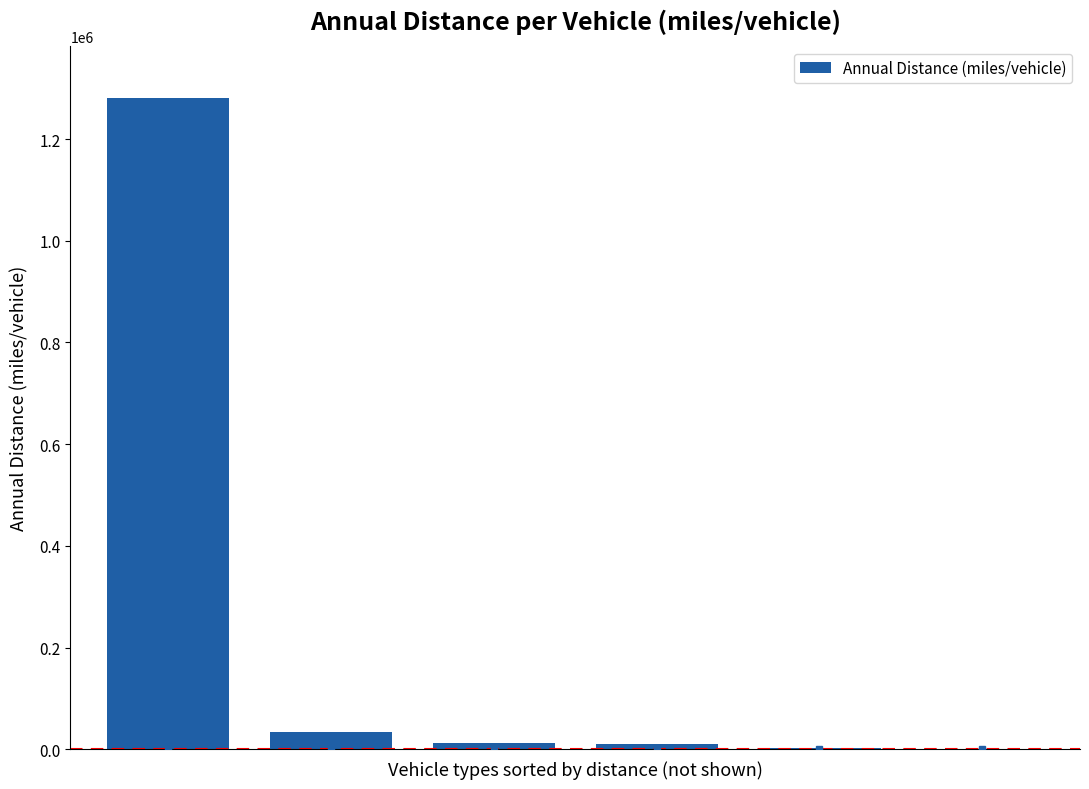

Count the number of categories in the chart.

6